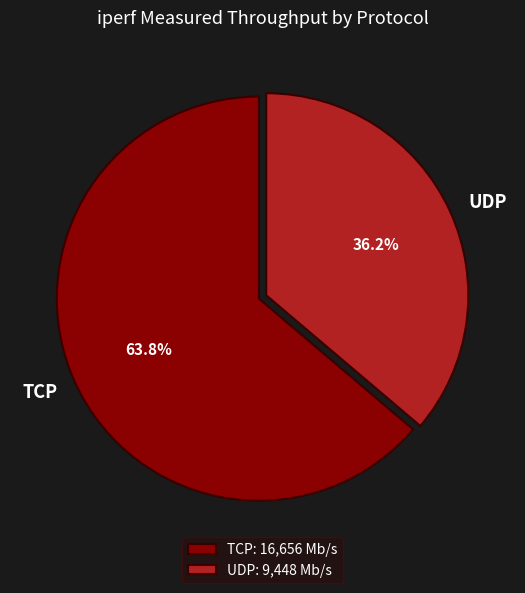

Is there a majority slice in this chart?

Yes